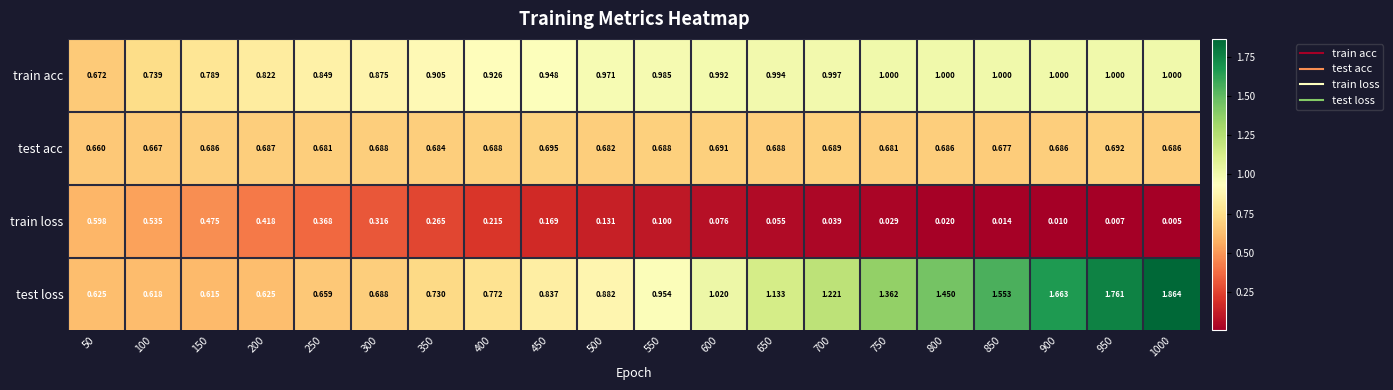

At which category is the sum across all series the highest?

1000